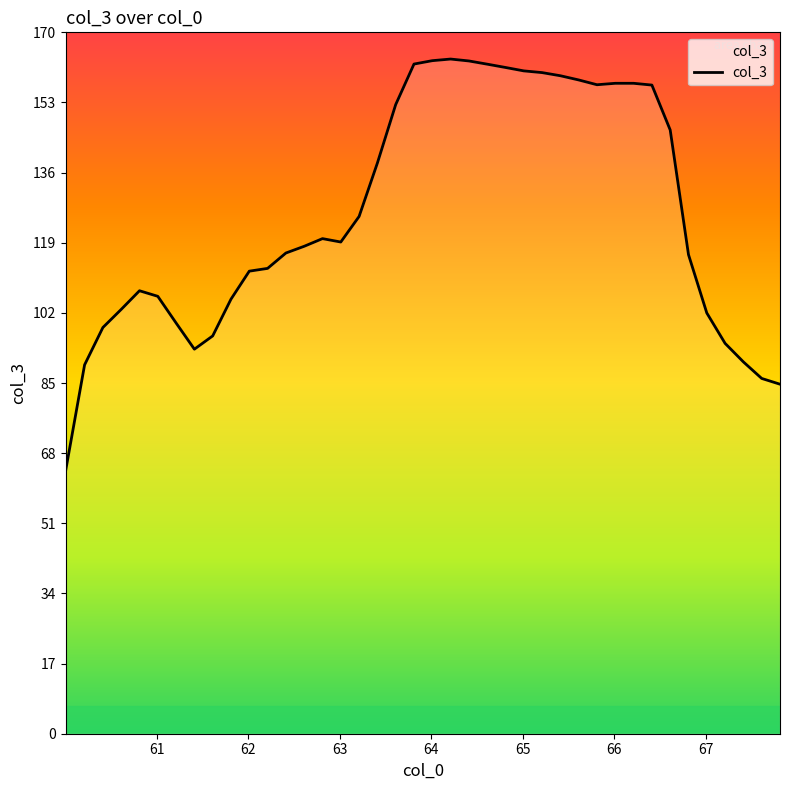

What is the difference between the maximum and minimum values?

99.9